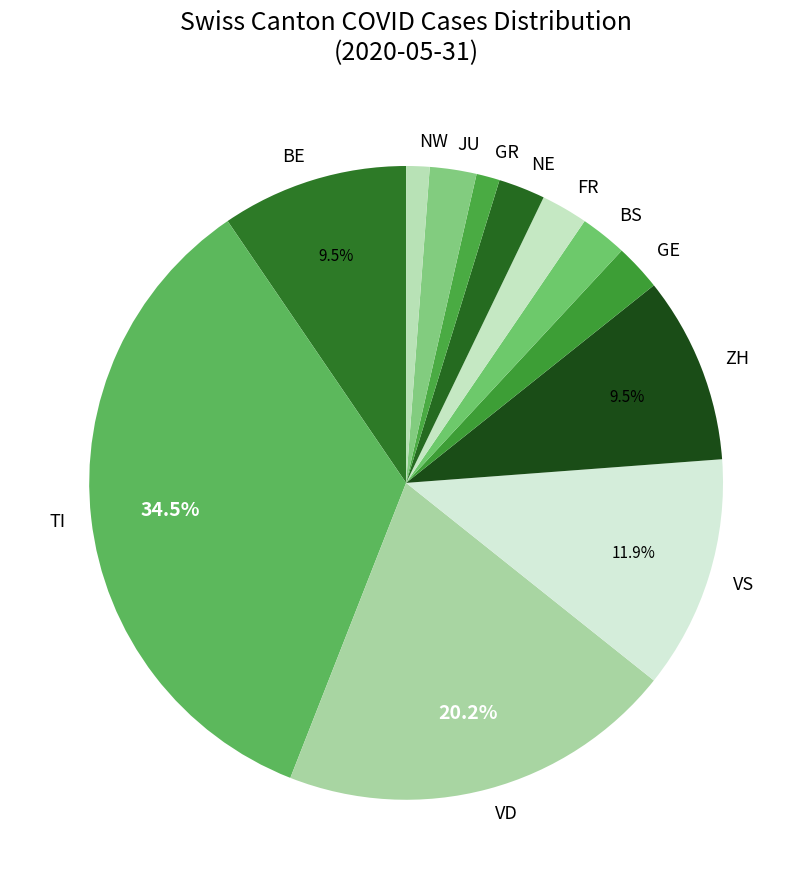

What is the ratio of the value at BE to the value at NE?

4.0